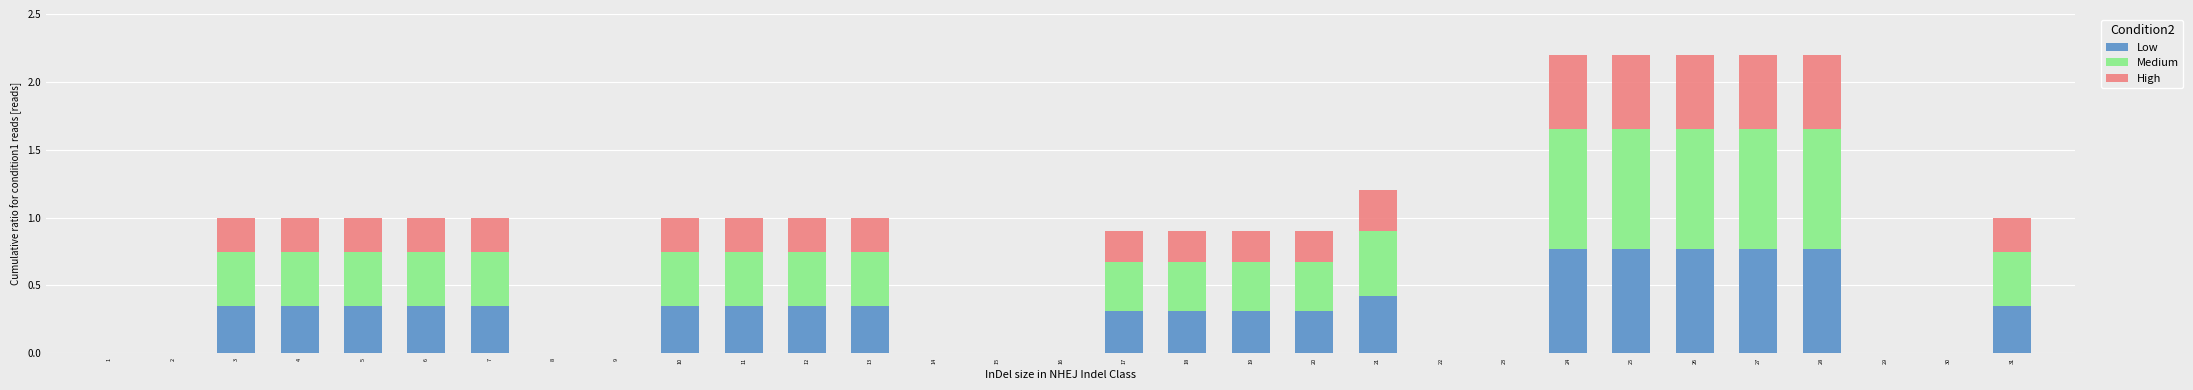

The value of Low at 2 is -0.5. True or false?

False